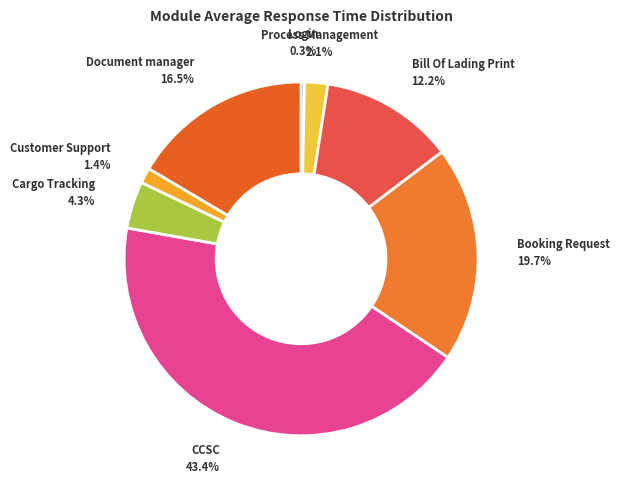

Count the number of slices in the pie.

8